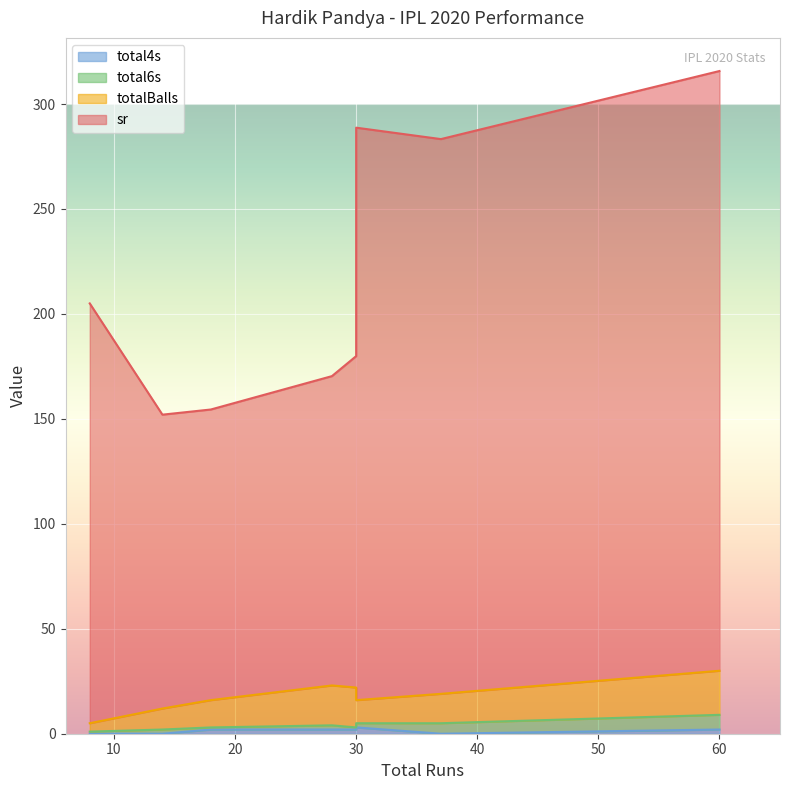

Which category has the lowest value in the totalBalls series?

8